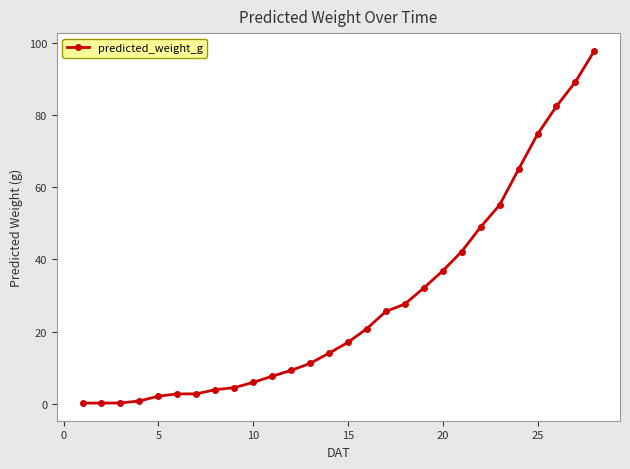

Reading right to left, transcribe all the data shown in this chart.

97.8	89.2	82.4	74.7	65.0	55.1	49.0	42.2	36.8	32.1	27.6	25.6	20.8	17.0	14.0	11.2	9.3	7.6	5.9	4.5	3.9	2.7	2.7	2.1	0.8	0.2	0.2	0.2